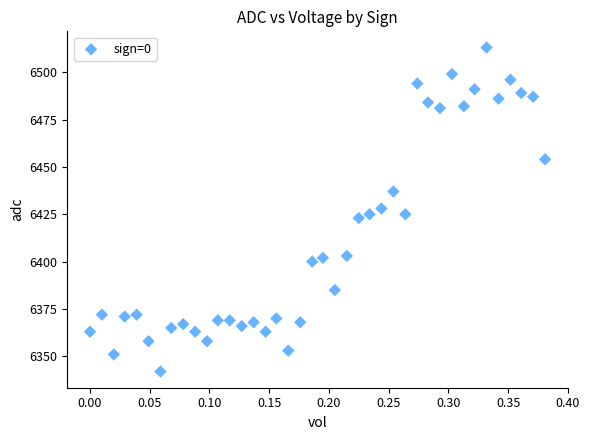

What is the range of Y values (max minus min)?

171